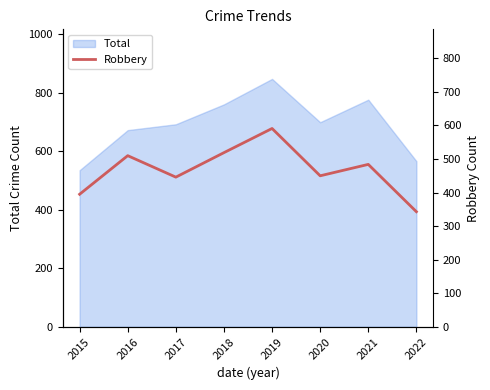

Where does the data first go above 484?

2016